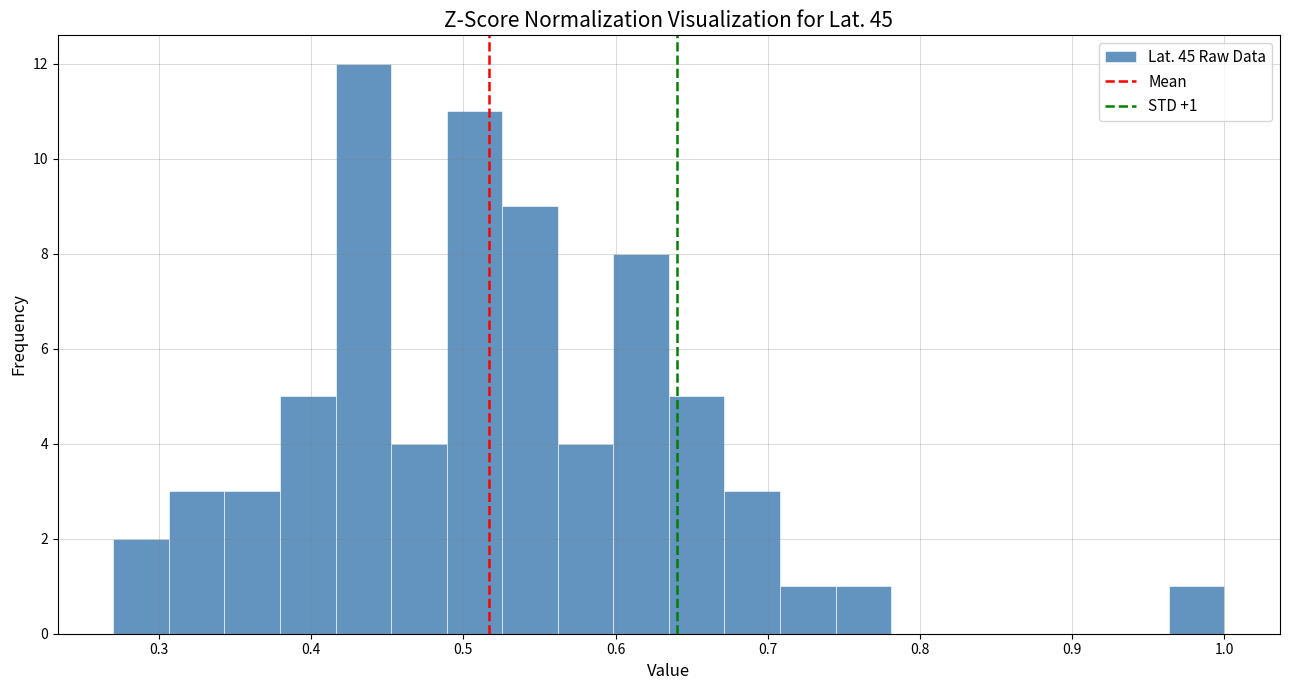

Around what value on the x-axis is the tallest bar? Give the approximate position of its centre, as read against the axis.

0.43